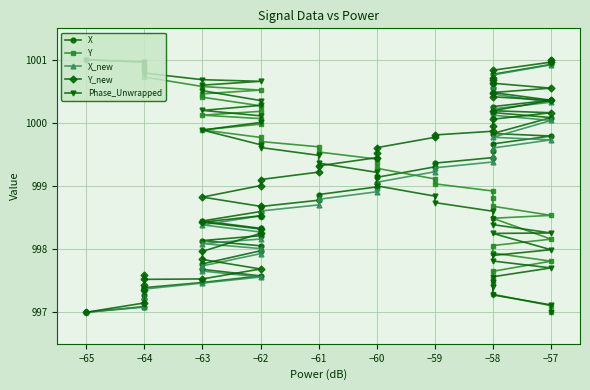

What are all the series names shown in the legend?

X, Y, X_new, Y_new, Phase_Unwrapped